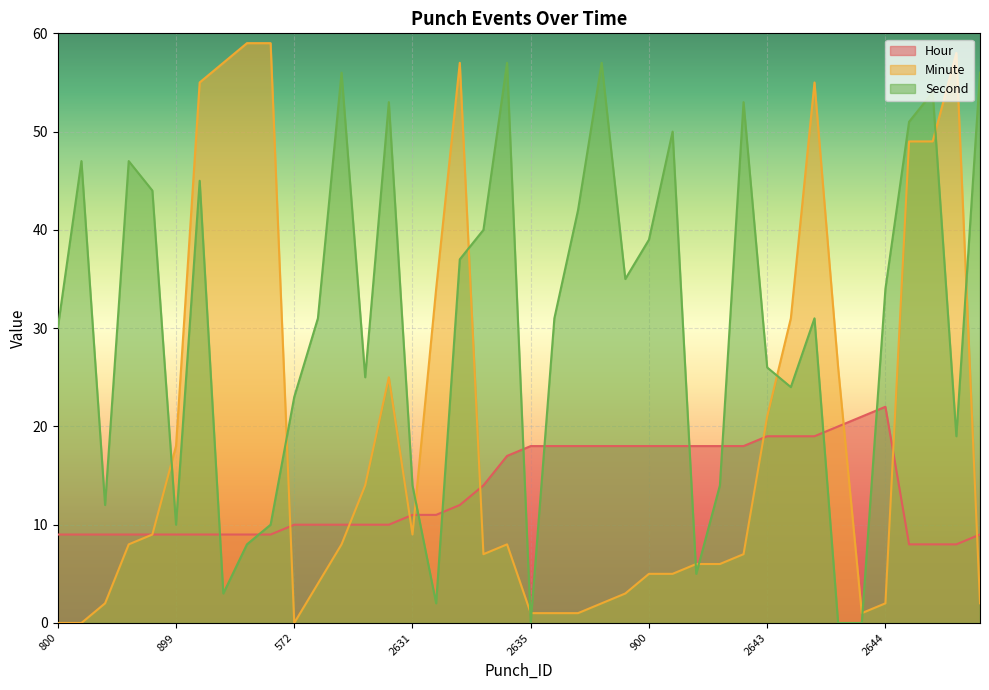

How many values in Minute are above zero?

37